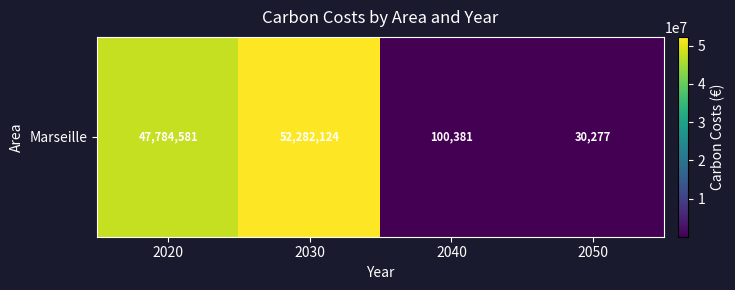

What value does the data have at 2050?

30277.3